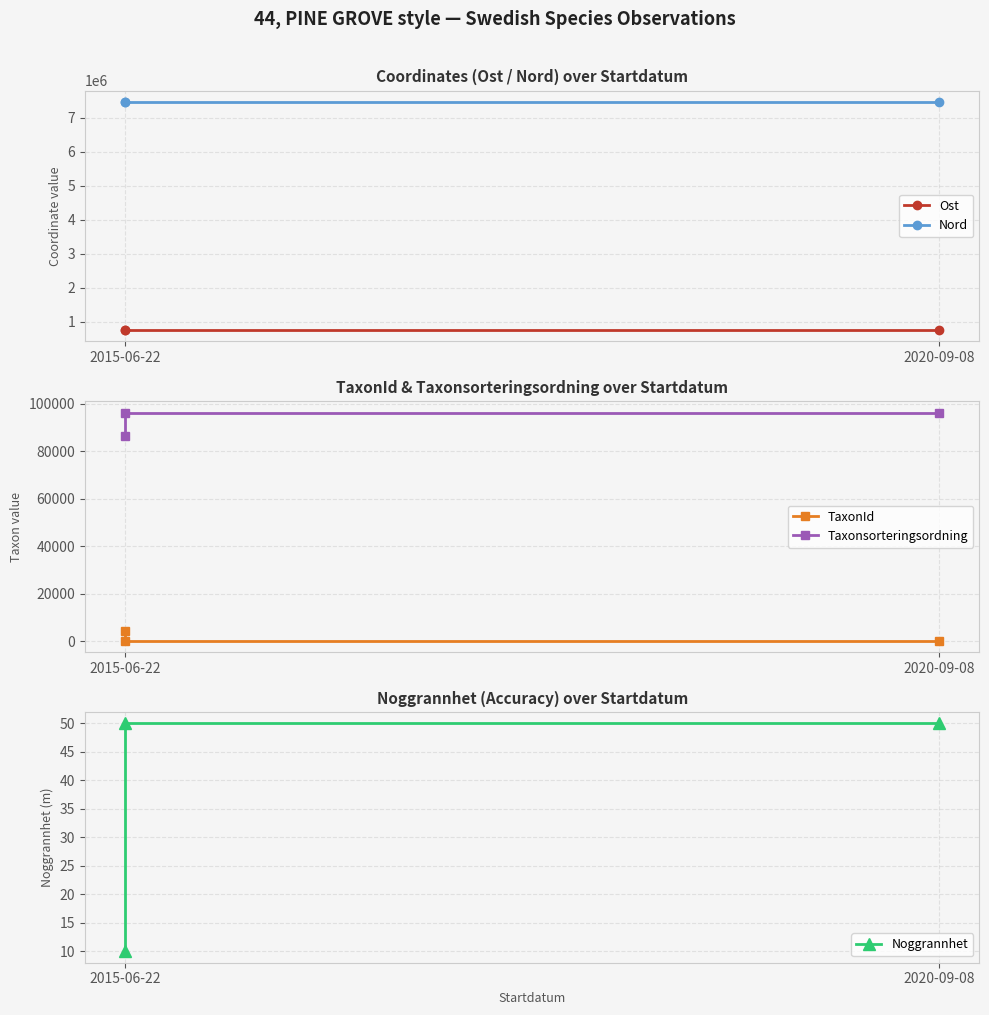

What is the difference between the maximum and minimum values in the Nord series?

102.0